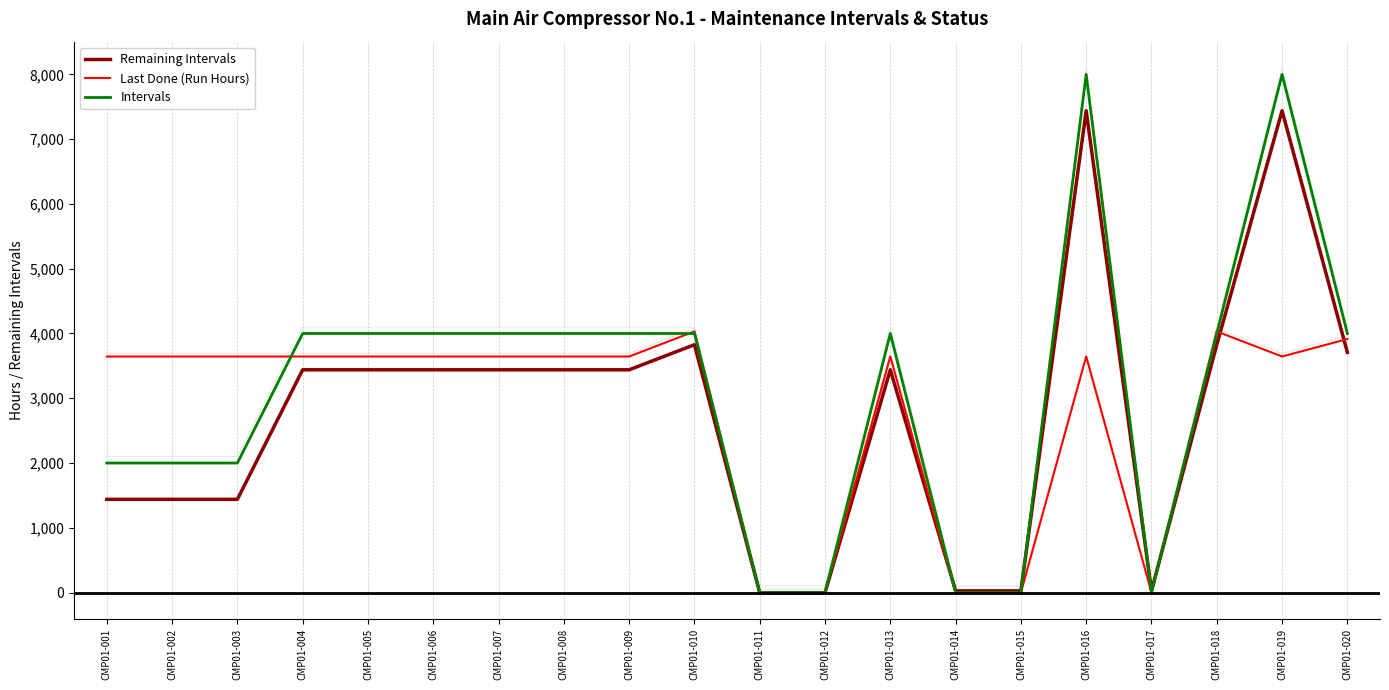

Where is Last Done (Run Hours) nearest to the value 2015?

CMP01-001